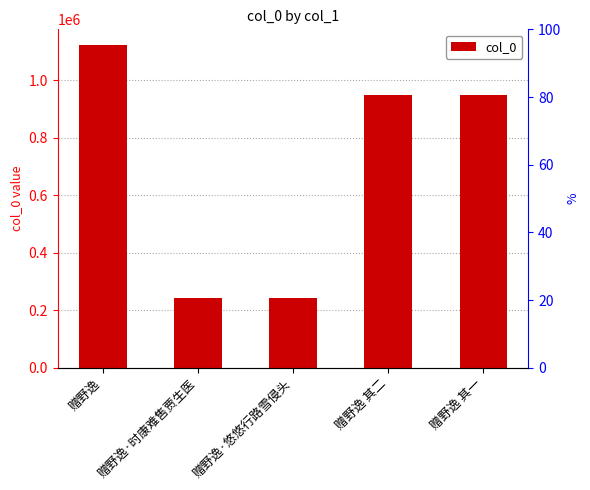

Reading left to right, transcribe all the data shown in this chart.

赠野逸=1120606	赠野逸·时康难售贾生医=243328	赠野逸·悠悠行路雪侵头=243326	赠野逸 其二=949687	赠野逸 其一=949686